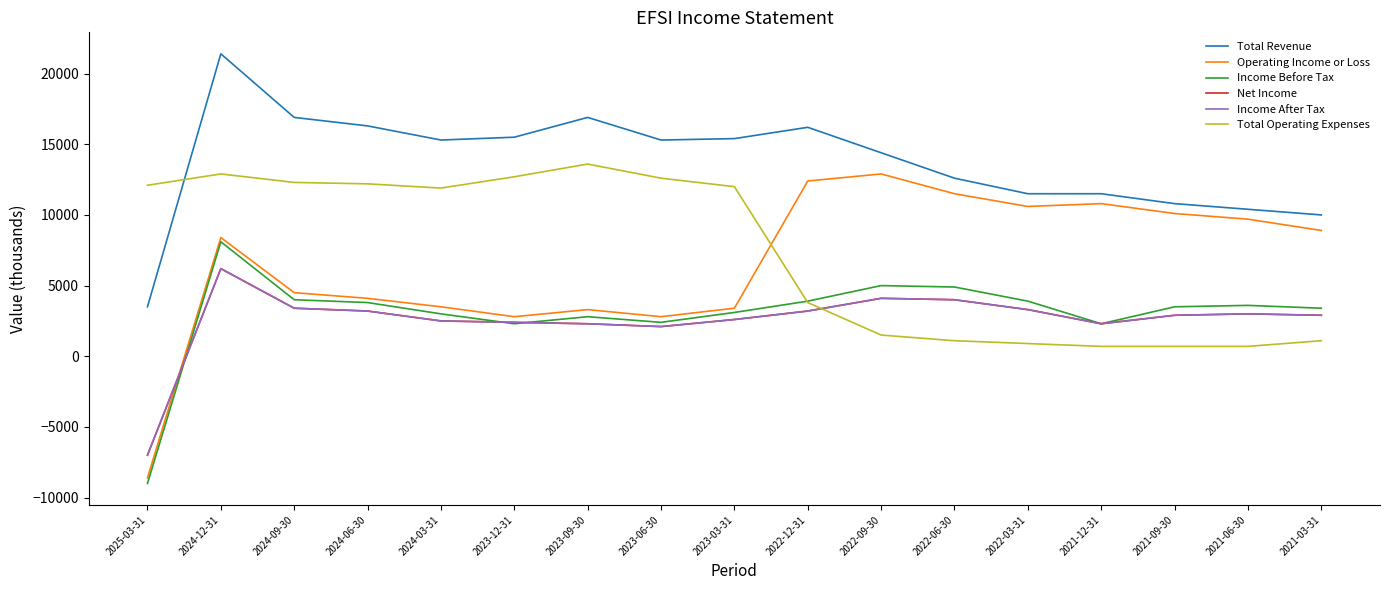

Where does the Total Revenue series first go above 15300?

2024-12-31